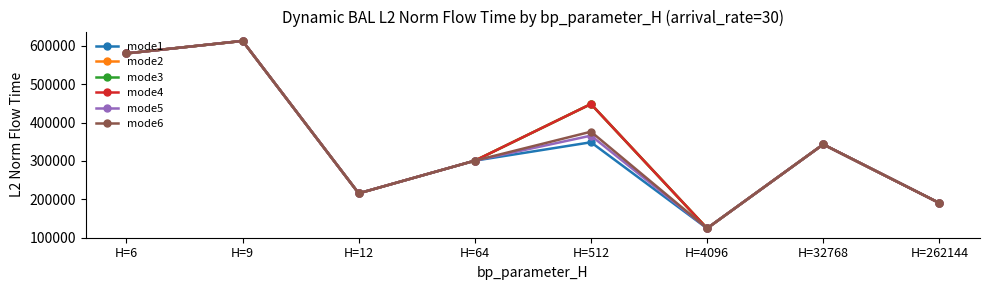

True or false: mode2 and mode4 cross at least once.

False